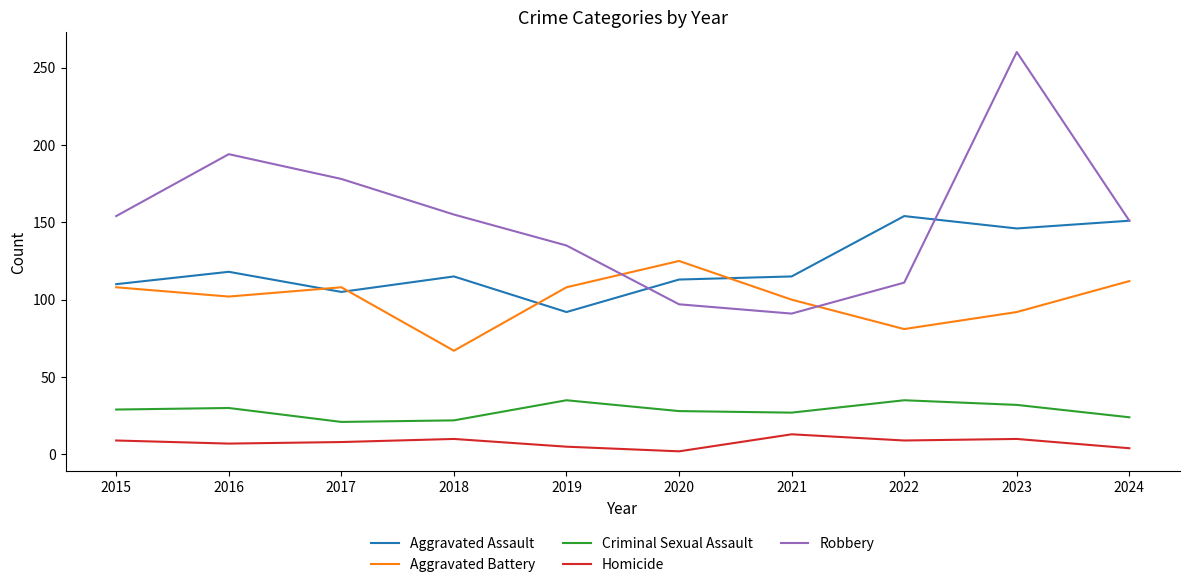

True or false: Criminal Sexual Assault has a value of 35 at 2024.

False